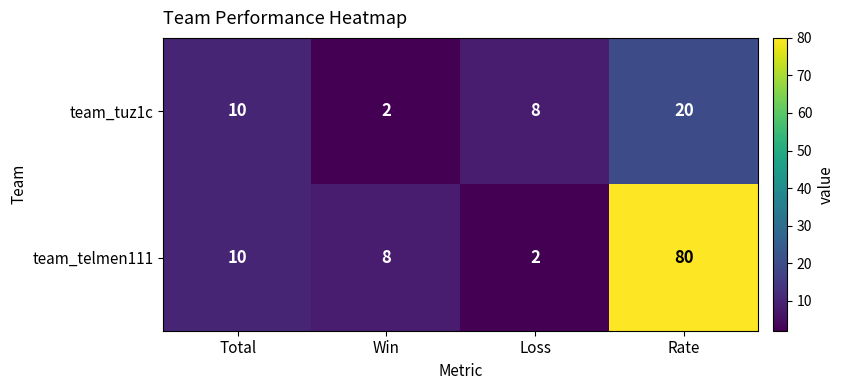

Rank the series at Rate from lowest to highest value.

team_tuz1c, team_telmen111